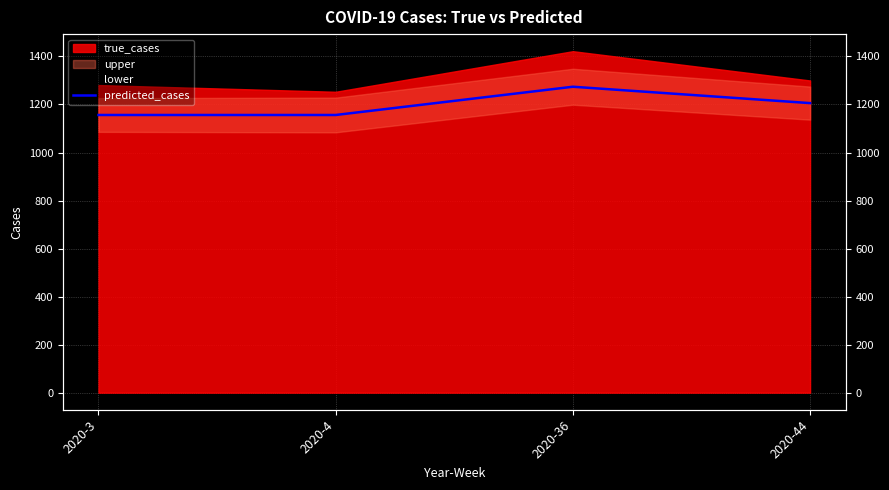

Reading left to right, what are all the values shown in this chart?

2020-3=1156.3	2020-4=1156.3	2020-36=1274.0	2020-44=1205.8